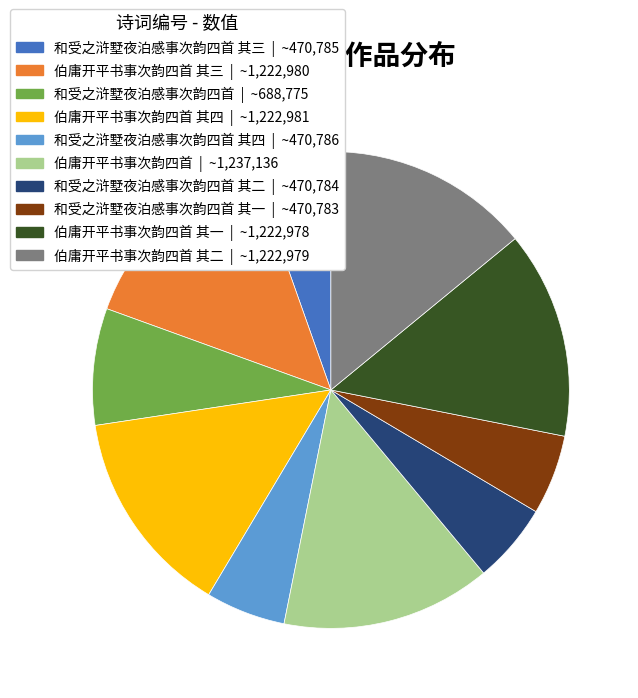

Count the number of slices in the pie.

10